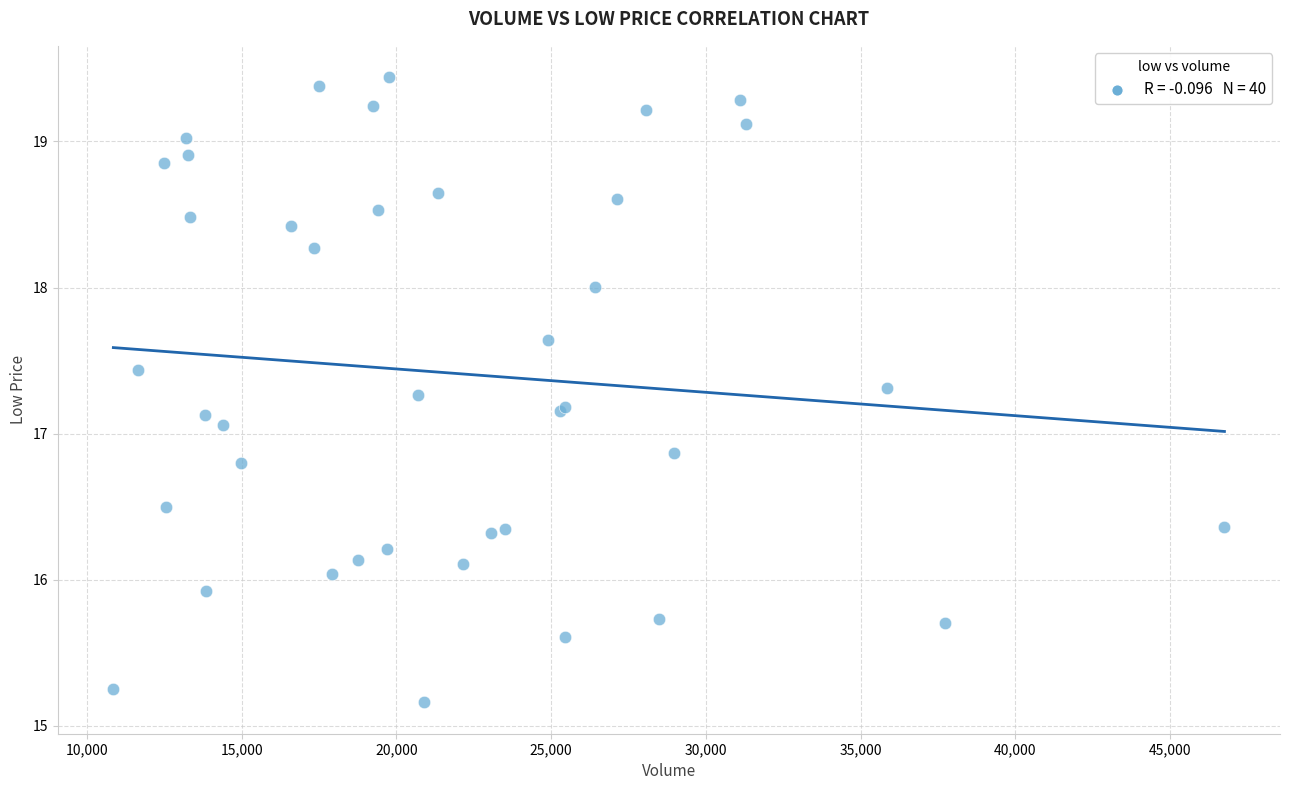

What Y value in the scatter plot is closest to 17?

17.1